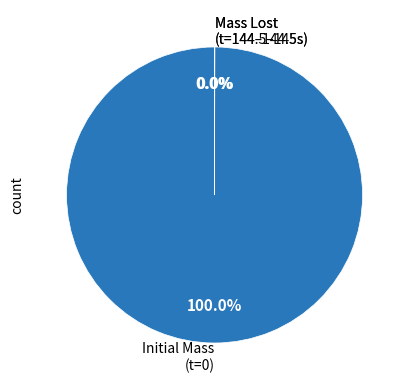

Does Initial Mass (t=0) represent more than half of the total?

Yes